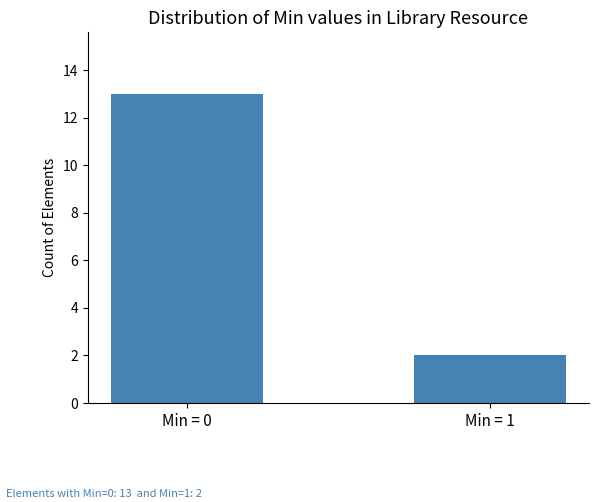

What is the sum of the values at Min = 1 and Min = 0?

15